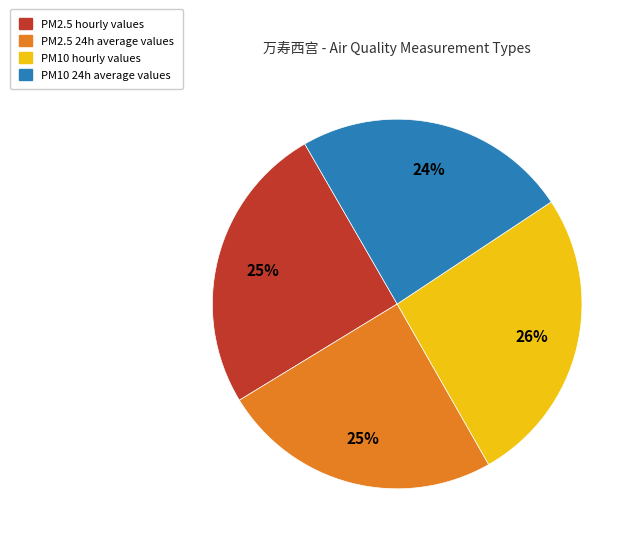

Is there any slice that represents more than half of the pie?

No